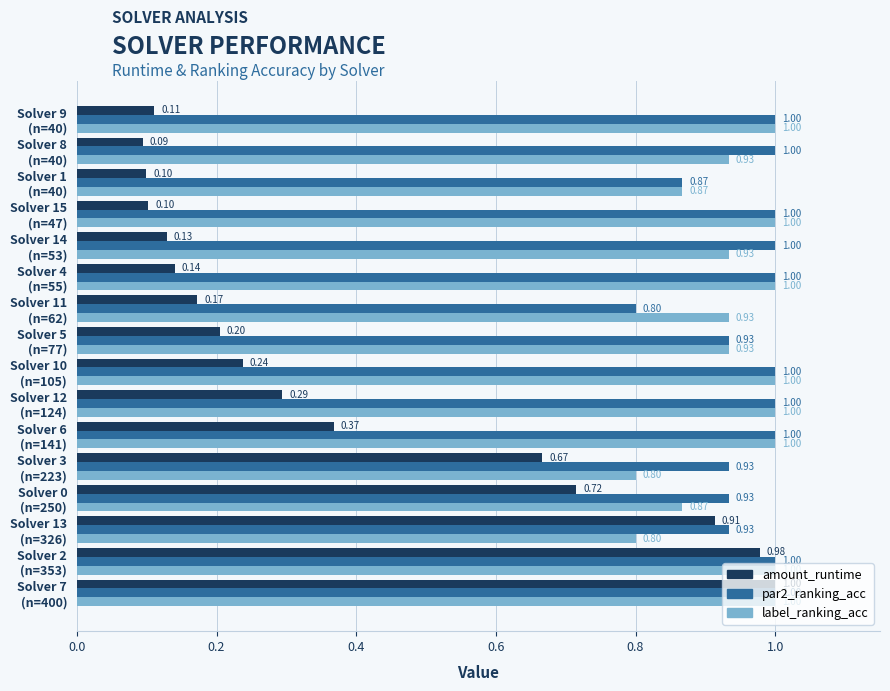

At how many categories does at least one series exceed 0?

16